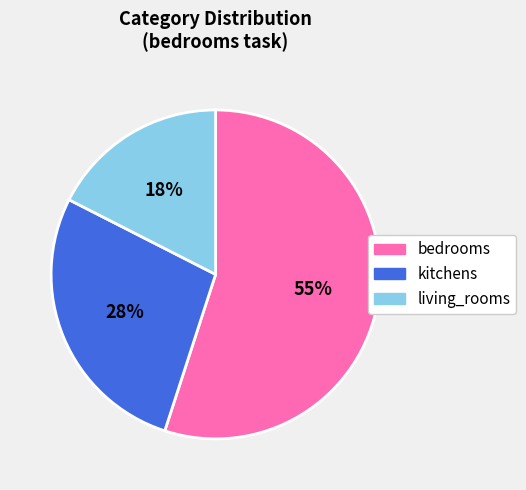

To the nearest percent, what percentage of the pie is kitchens?

28%